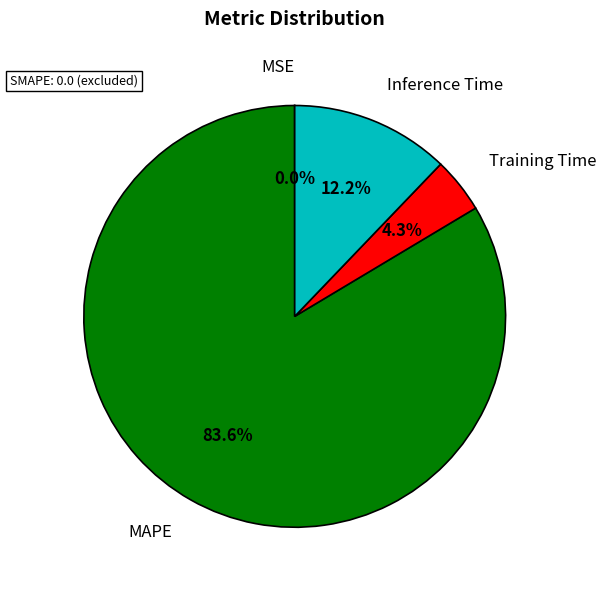

Do MAPE and Training Time together represent more than half of the pie?

Yes